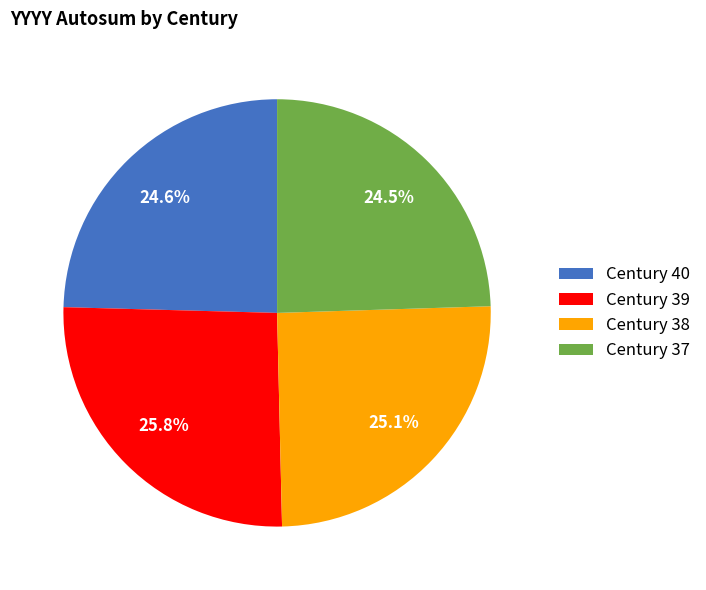

How much of the chart is everything except Century 40?

75.4%